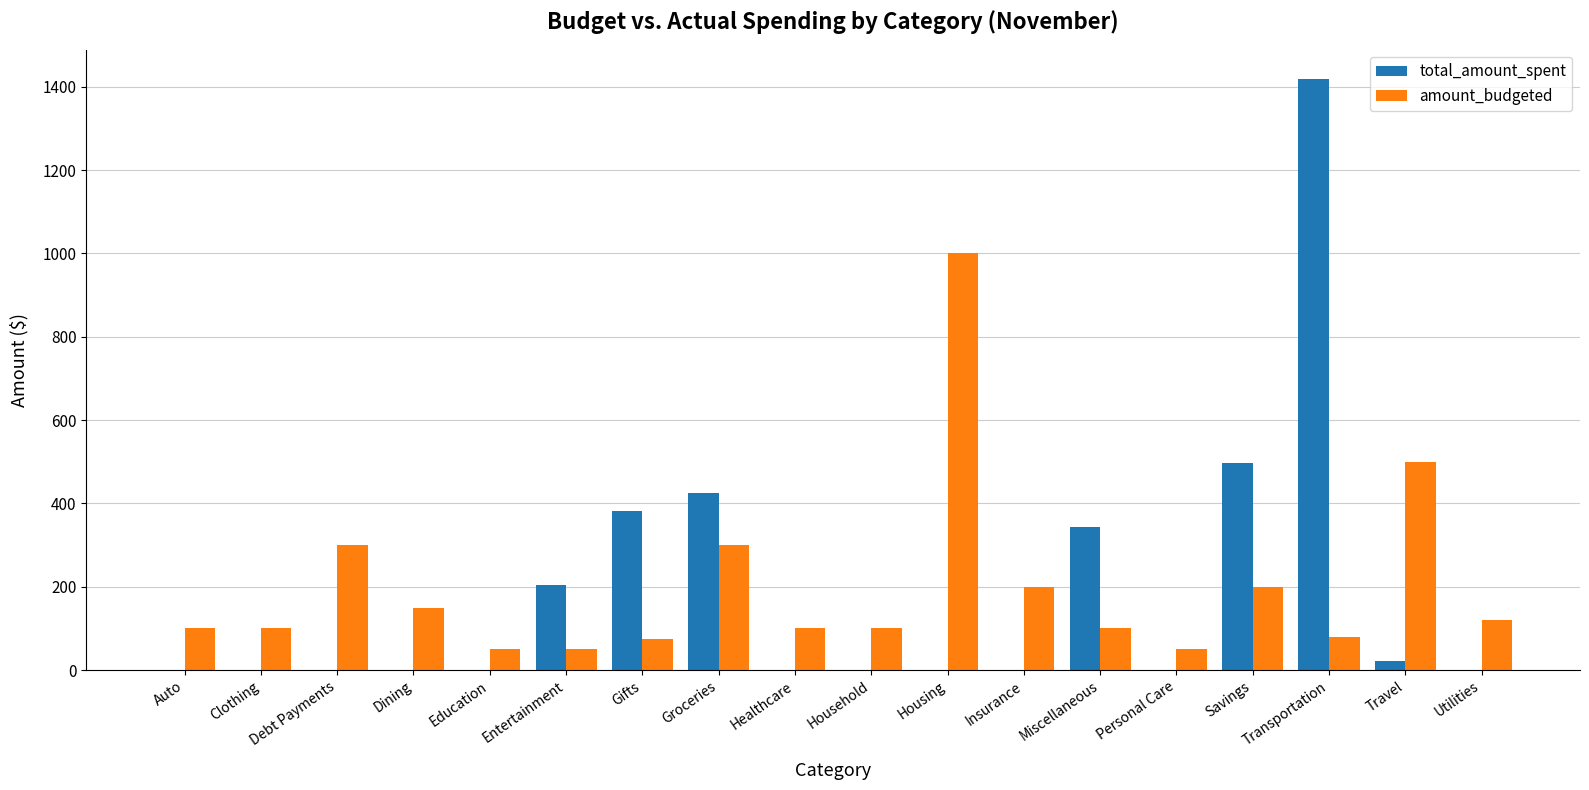

The amount_budgeted series shows 100 at Household. True or false?

True